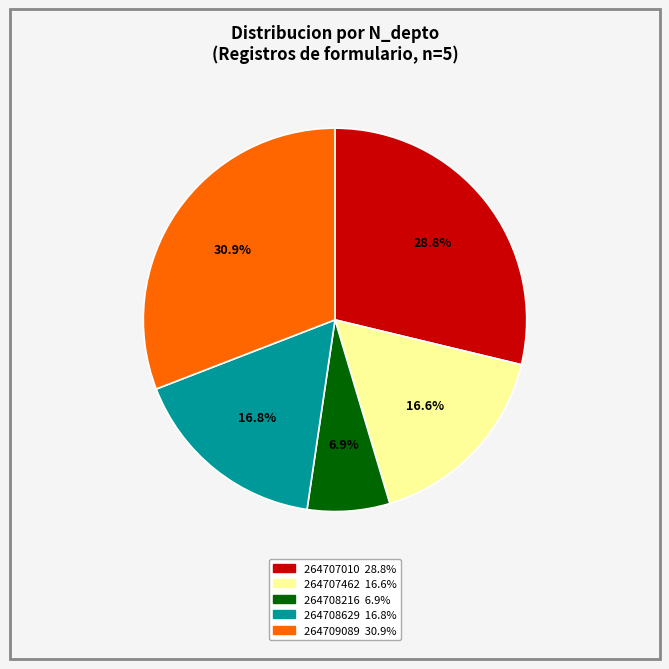

To the nearest percent, what is the combined percentage of 264707010 and 264708216?

36%